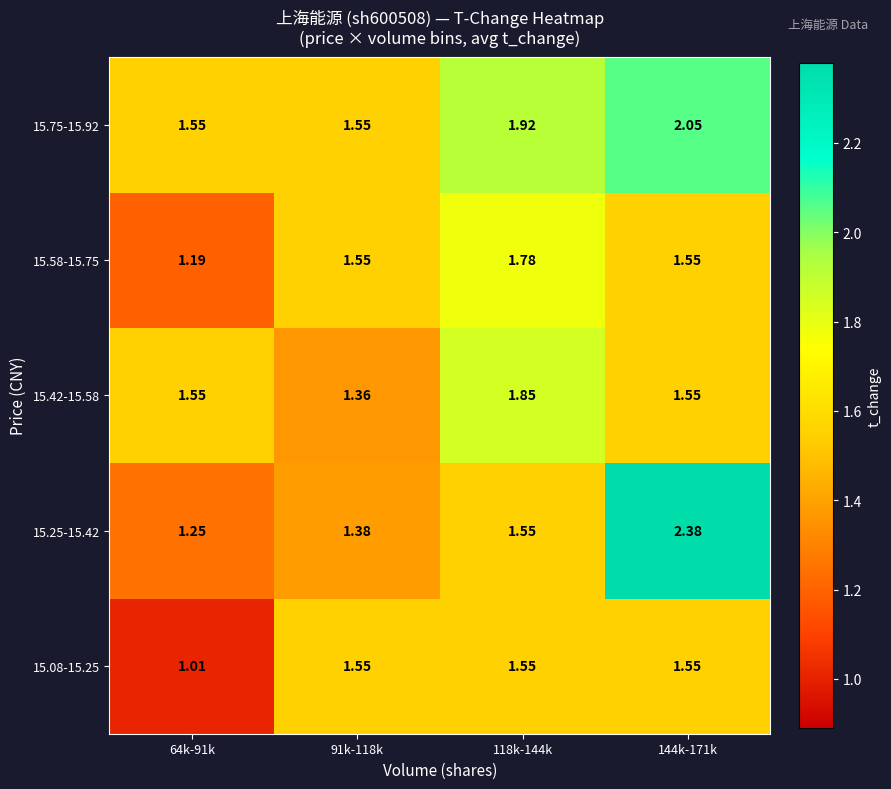

Reading right to left, list all the values displayed in this chart.

15.08-15.25: 144k-171k=1.6	118k-144k=1.6	91k-118k=1.6	64k-91k=1.0
15.25-15.42: 144k-171k=2.4	118k-144k=1.6	91k-118k=1.4	64k-91k=1.2
15.42-15.58: 144k-171k=1.6	118k-144k=1.9	91k-118k=1.4	64k-91k=1.6
15.58-15.75: 144k-171k=1.6	118k-144k=1.8	91k-118k=1.6	64k-91k=1.2
15.75-15.92: 144k-171k=2.0	118k-144k=1.9	91k-118k=1.6	64k-91k=1.6